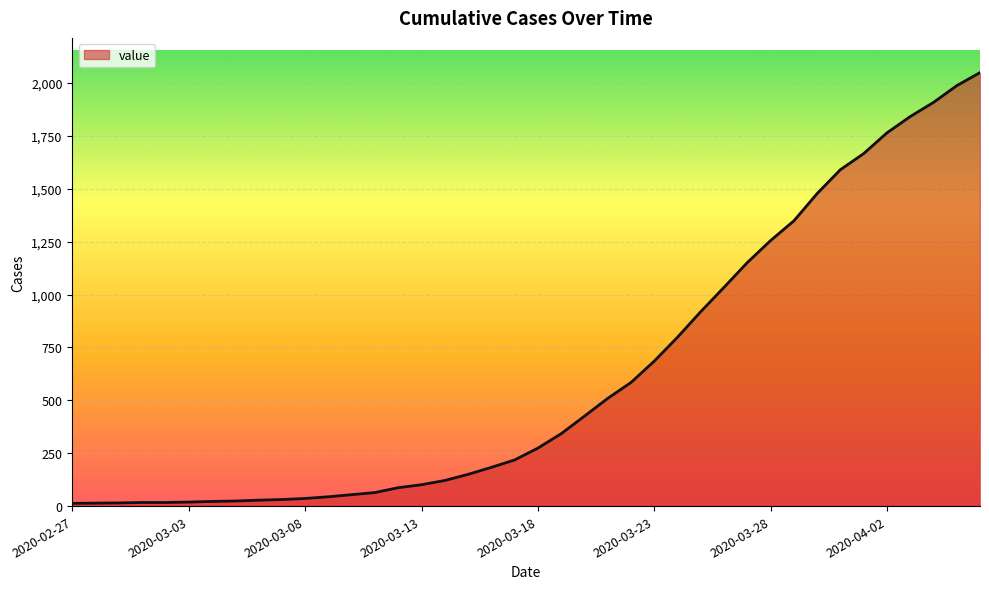

What is the difference between the maximum and minimum values?

2036